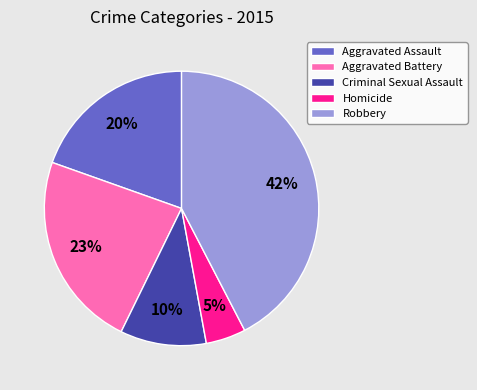

Is there a majority slice in this chart?

No